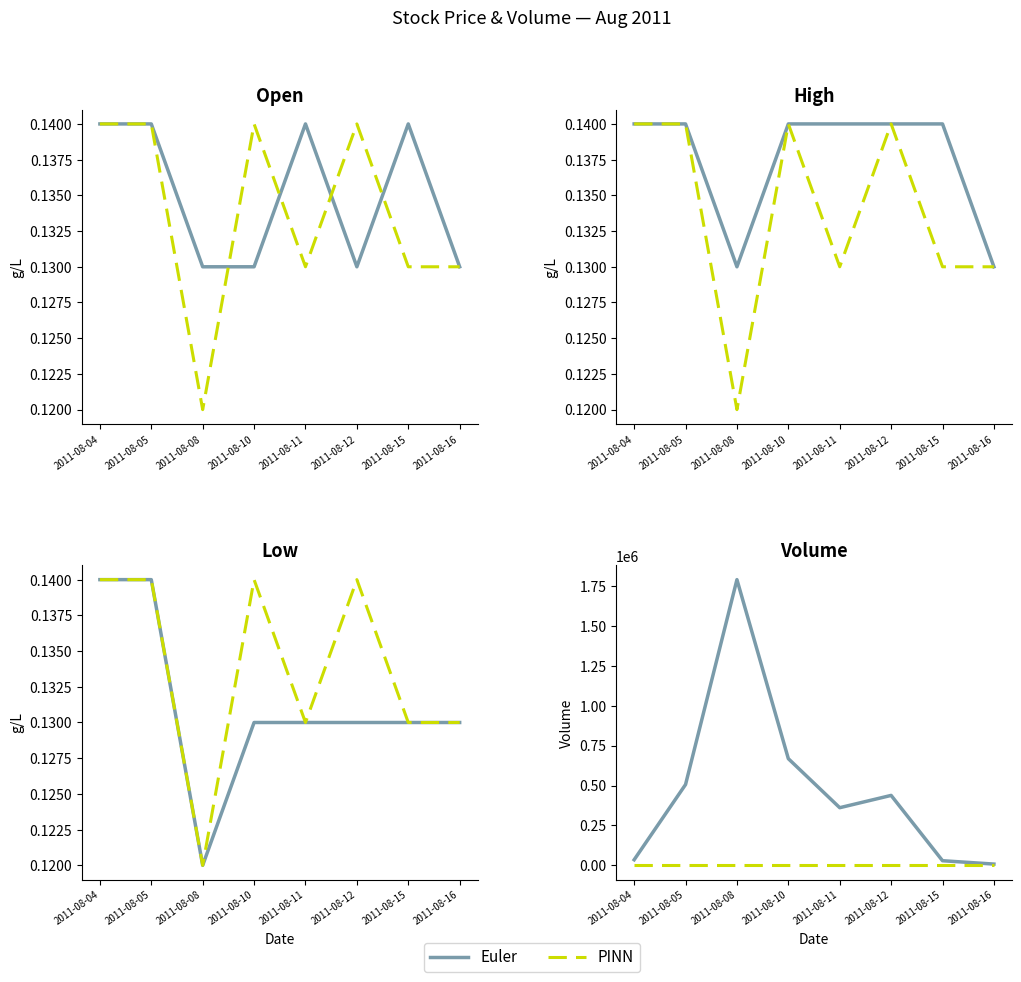

At 2011-08-15, list the series in order from smallest to largest.

PINN, Euler